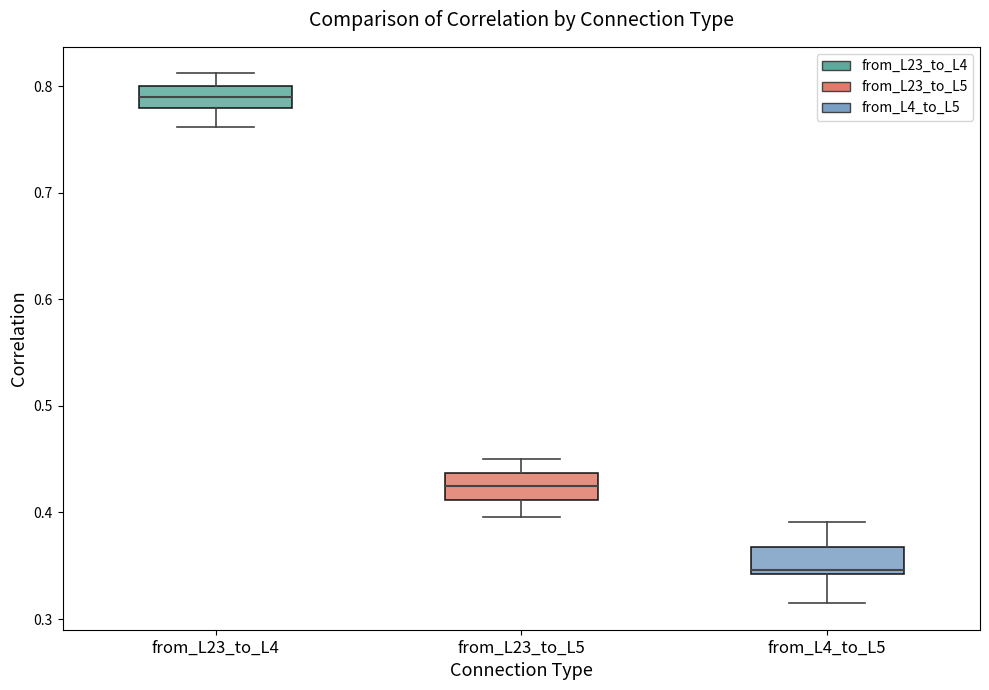

Which box has the lowest median line?

from_L4_to_L5